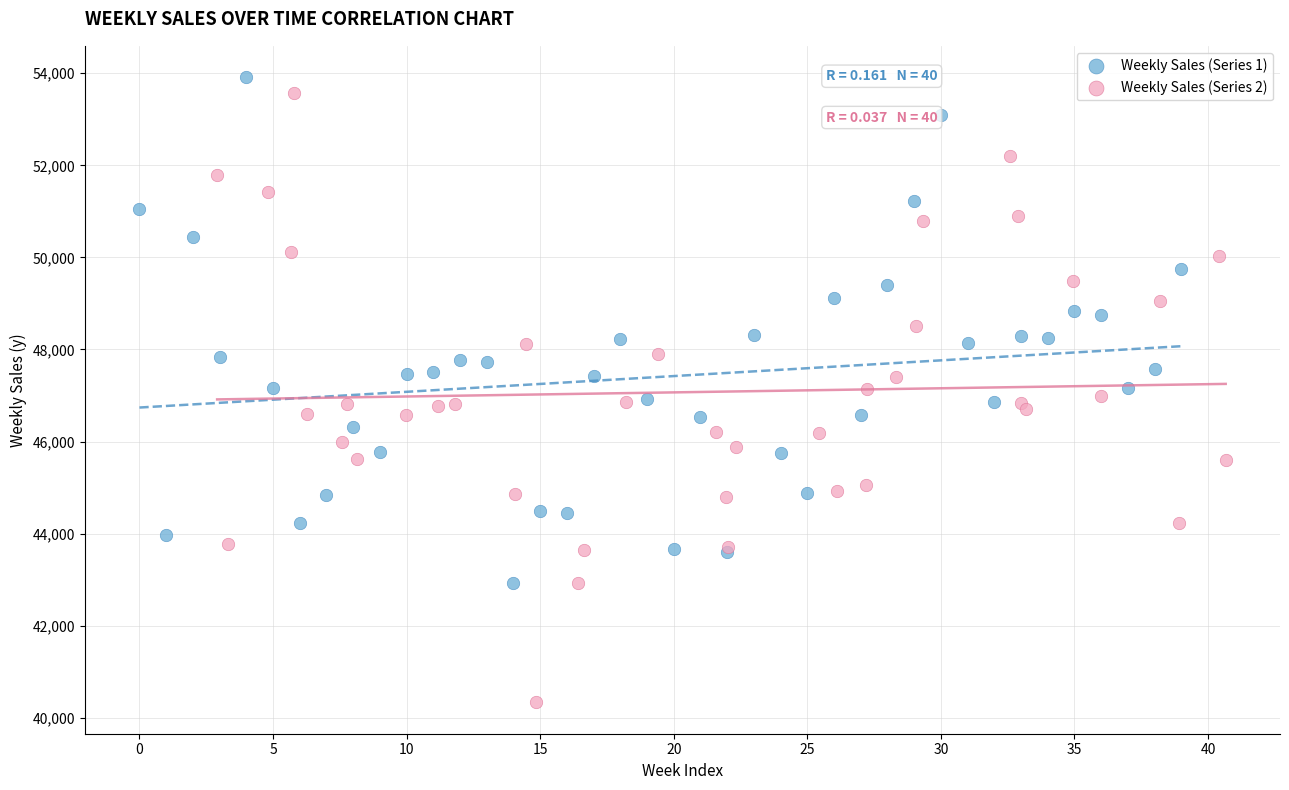

Which series contains the highest Y value?

Weekly Sales (Series 1)